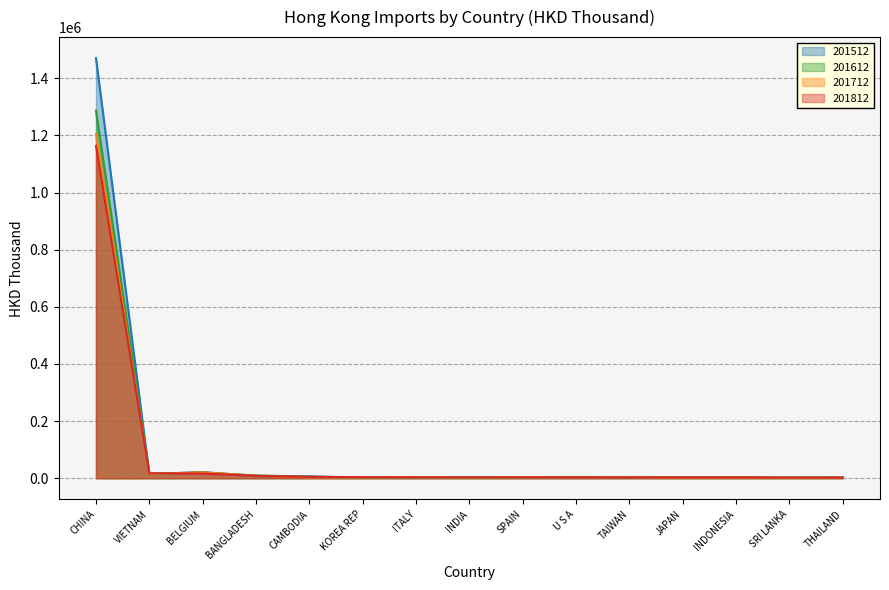

Rank the categories by 201712 value from highest to lowest.

CHINA, BELGIUM, VIETNAM, BANGLADESH, CAMBODIA, U S A, ITALY, TAIWAN, SPAIN, KOREA REP, INDIA, INDONESIA, JAPAN, THAILAND, SRI LANKA